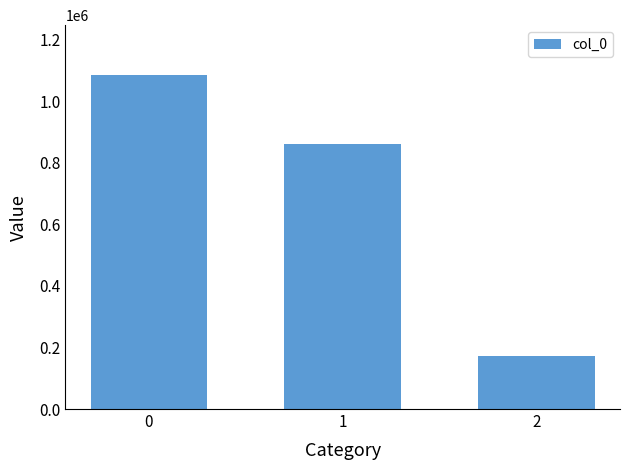

What is the ratio of the value at 2 to the value at 1?

0.2